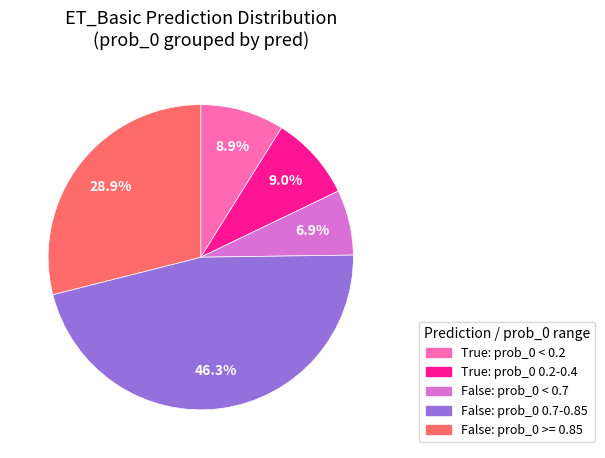

Is there any slice that represents more than half of the pie?

No